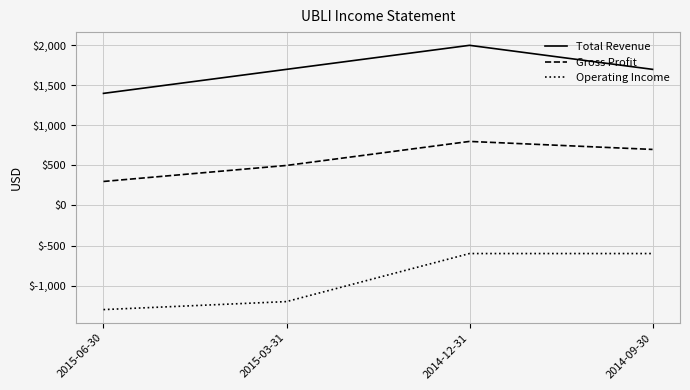

True or false: Gross Profit and Operating Income cross at least once.

False